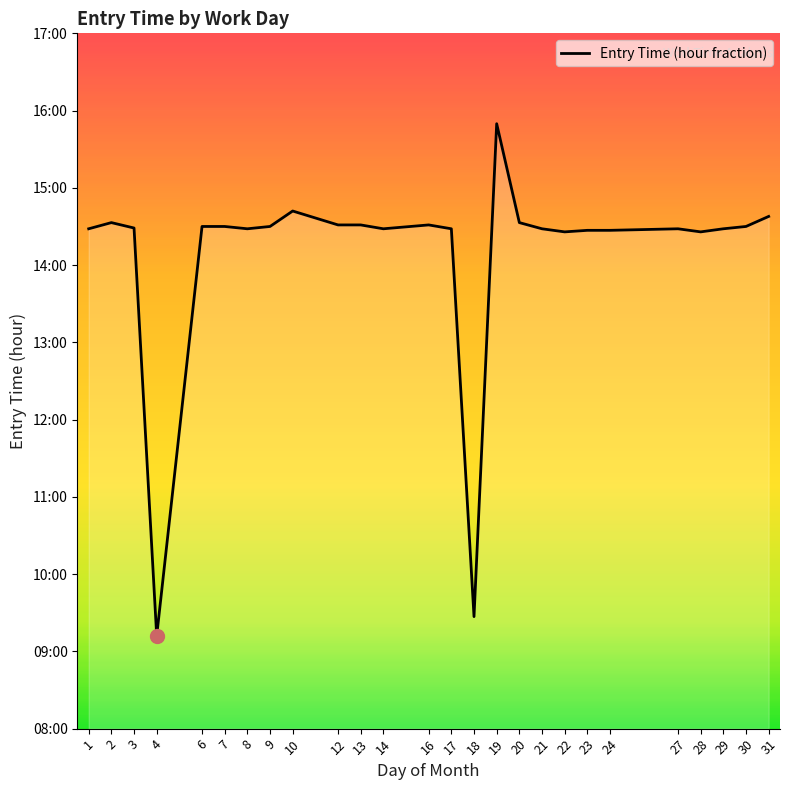

At which label is the value closest to 12?

22